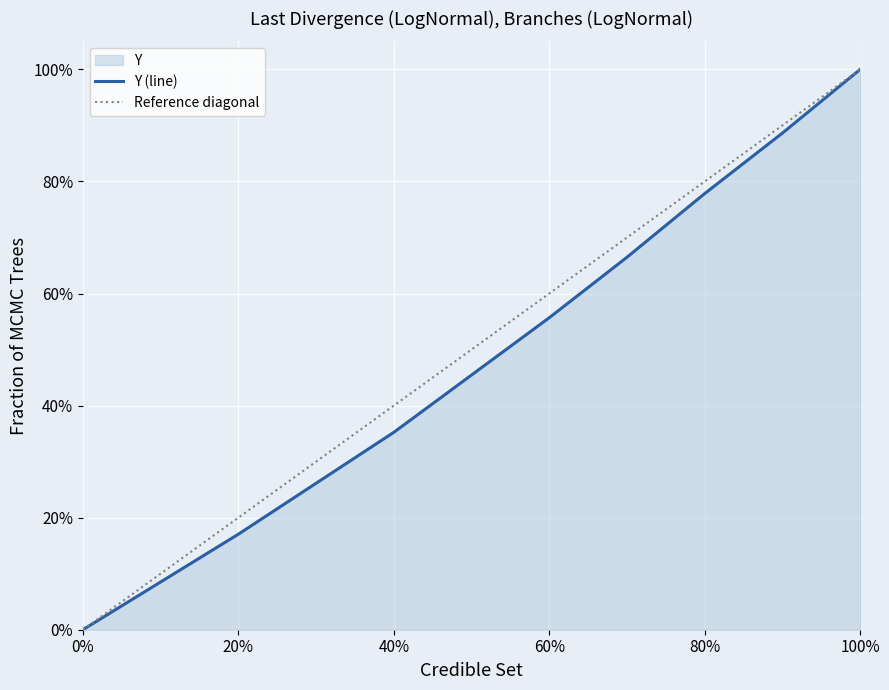

How many categories are shown in the chart?

11